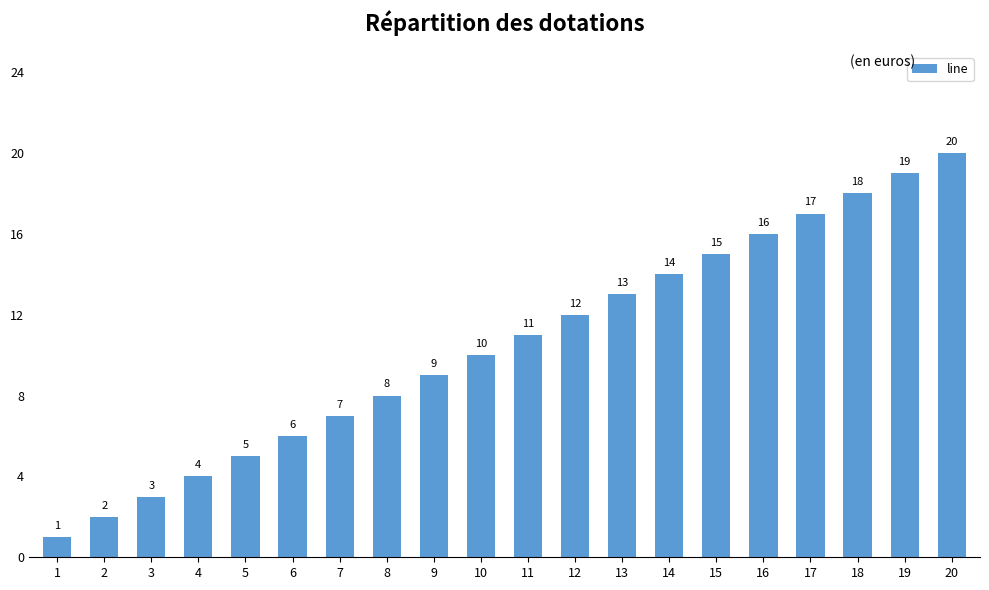

What is the value of the 6th bar from the left?

6